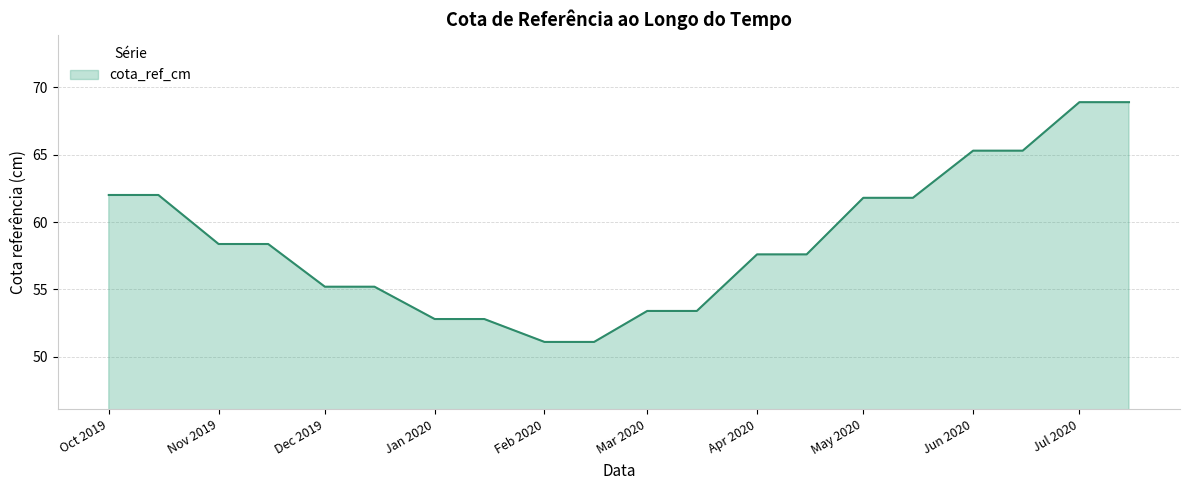

What is the difference between the maximum and minimum values?

17.8